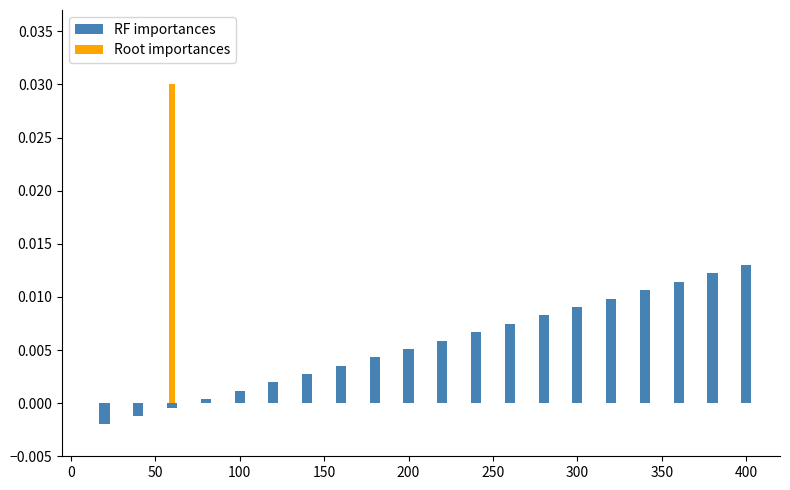

Which series has the largest range (max minus min)?

Root importances